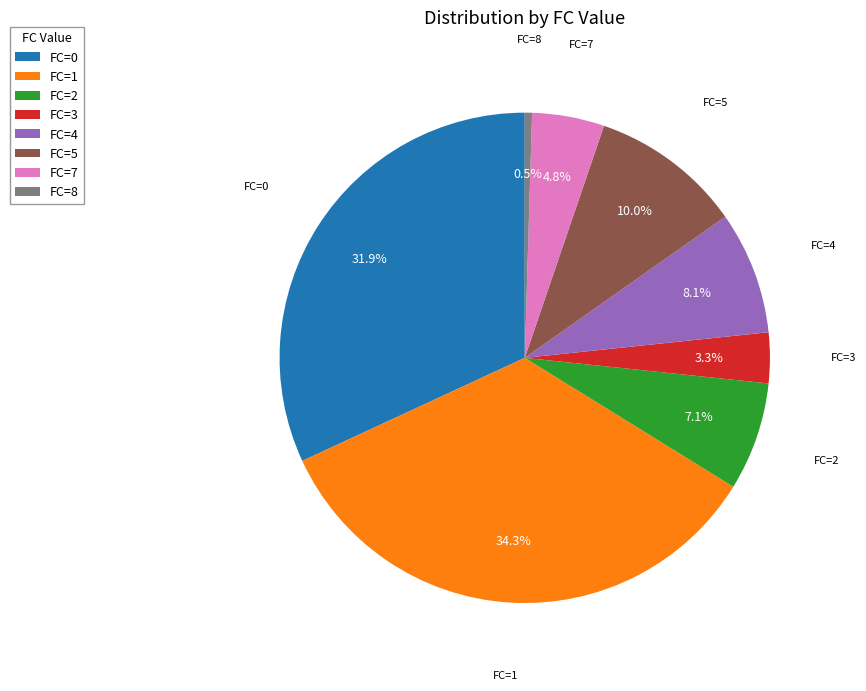

What is the largest slice in the pie chart?

FC=1